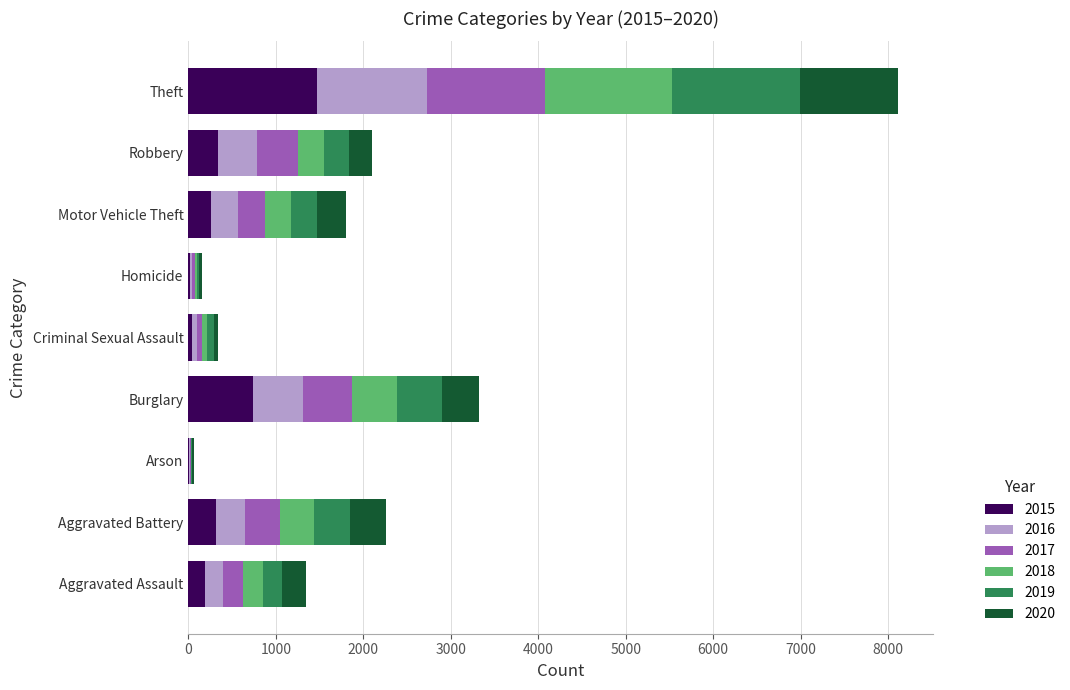

What is the total value across all series at Aggravated Assault?

1346